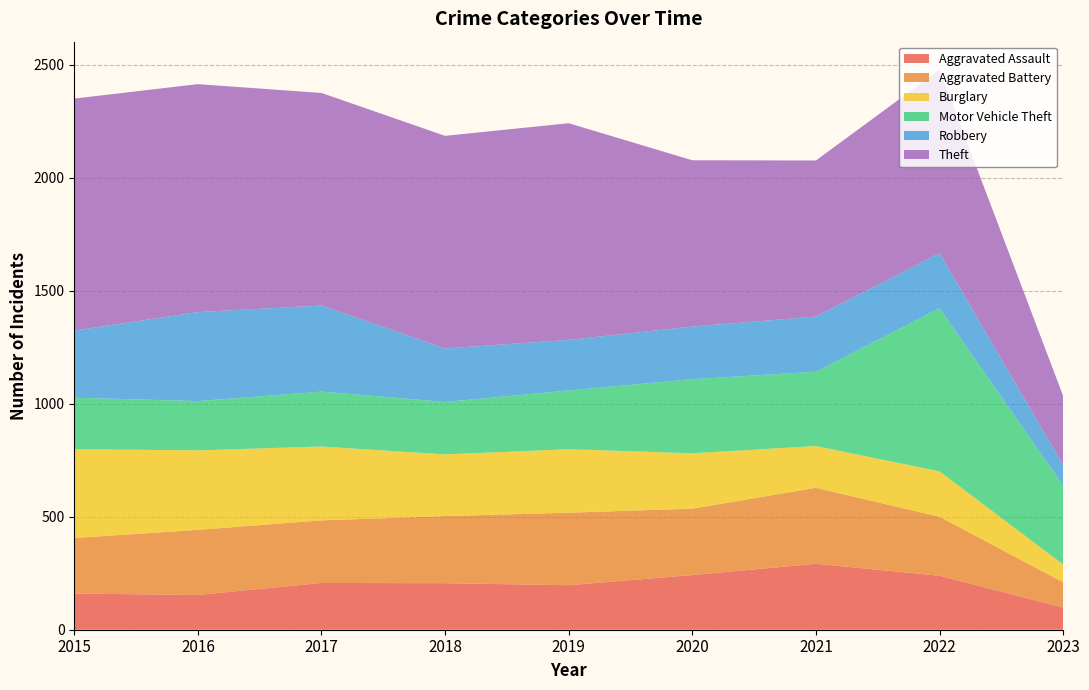

Reading left to right, extract all data points from this chart.

Aggravated Assault: 160	154	207	206	197	242	292	239	98
Aggravated Battery: 246	288	277	297	321	294	336	261	112
Burglary: 393	352	327	273	281	245	185	201	79
Motor Vehicle Theft: 228	218	243	232	260	328	329	722	350
Robbery: 297	394	381	237	224	233	244	244	90
Theft: 1027	1009	941	941	959	736	691	812	306